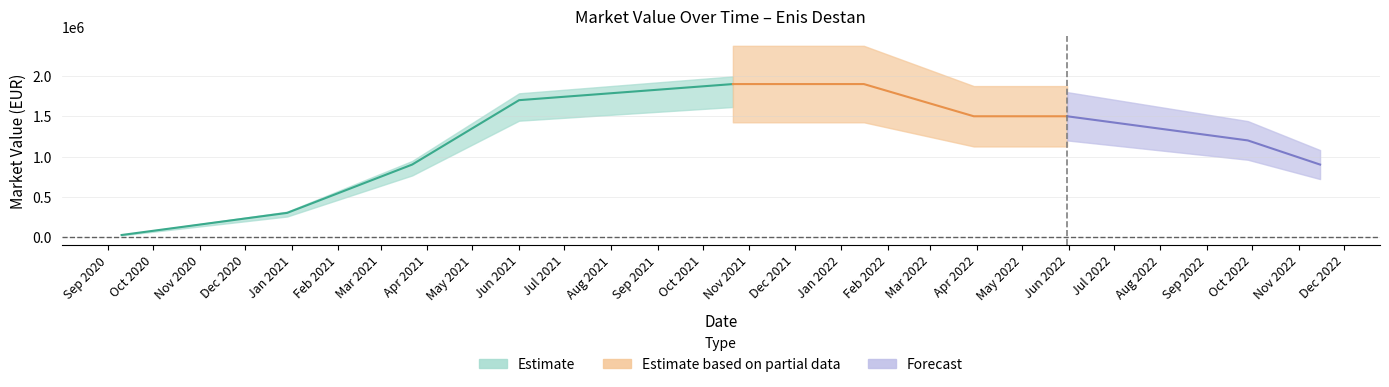

What value does the data have at 8?

1200000